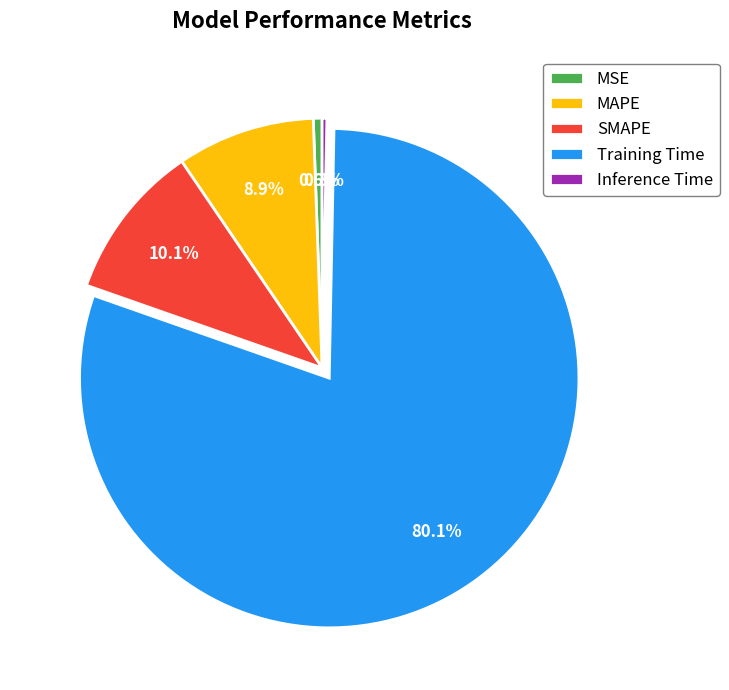

Is it true that MAPE is 9% of the pie?

True